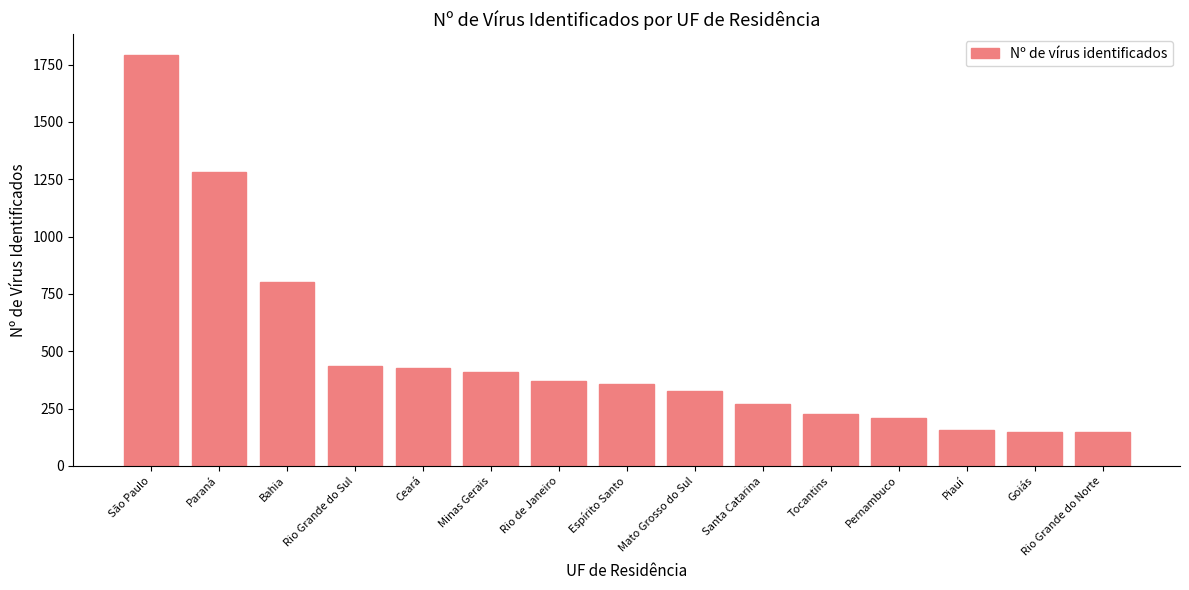

What position from the left is Rio Grande do Sul?

4